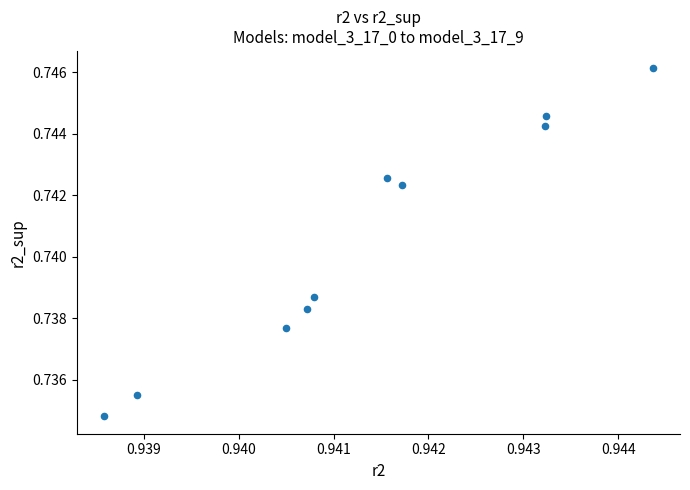

What is the average X value?

0.9